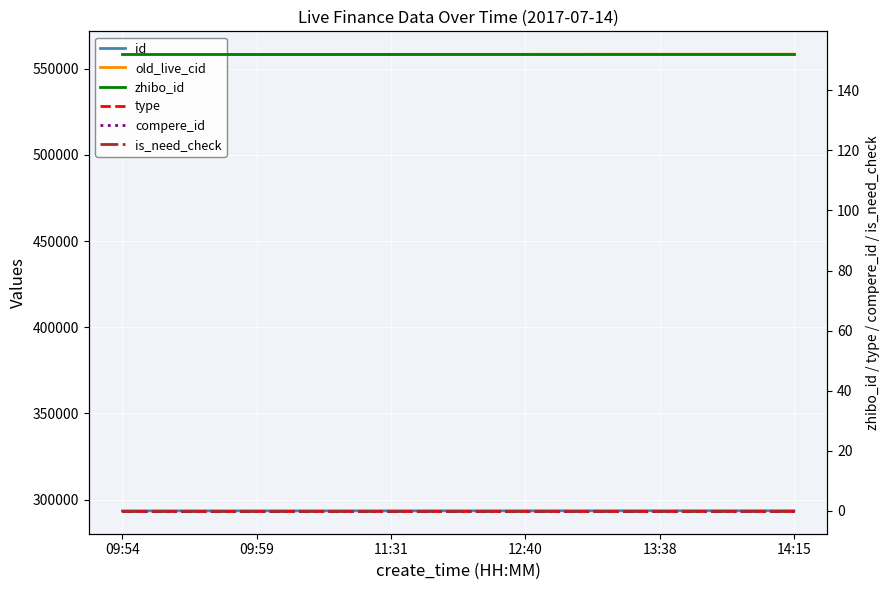

Which has a higher value, 09:59 or 13:38?

13:38